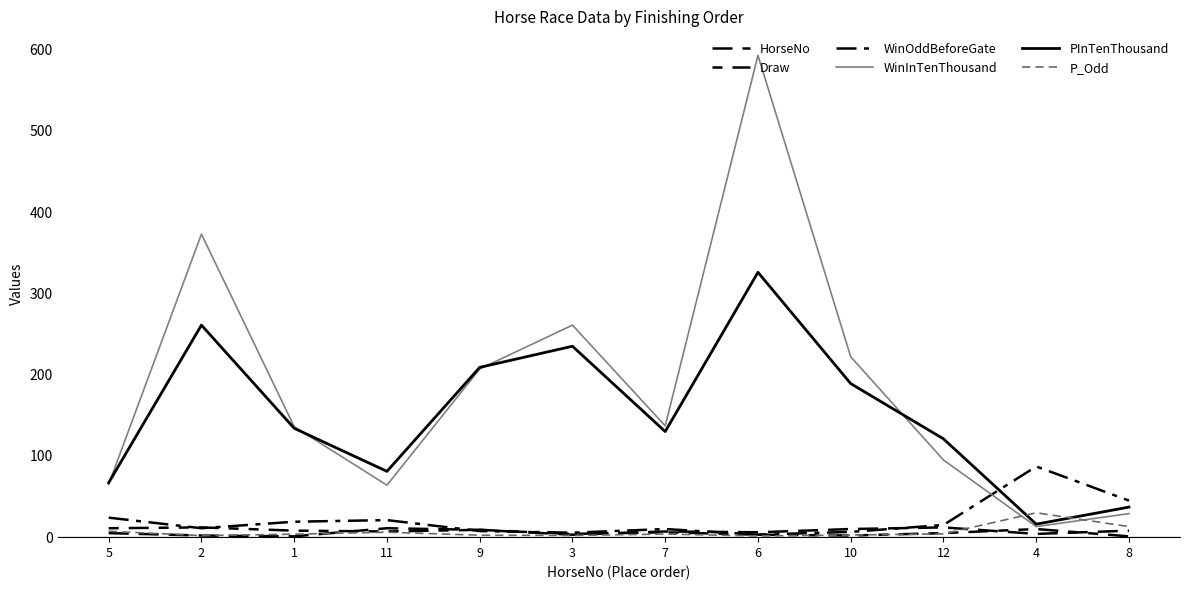

What is the difference between the highest and lowest values at 5?

62.0